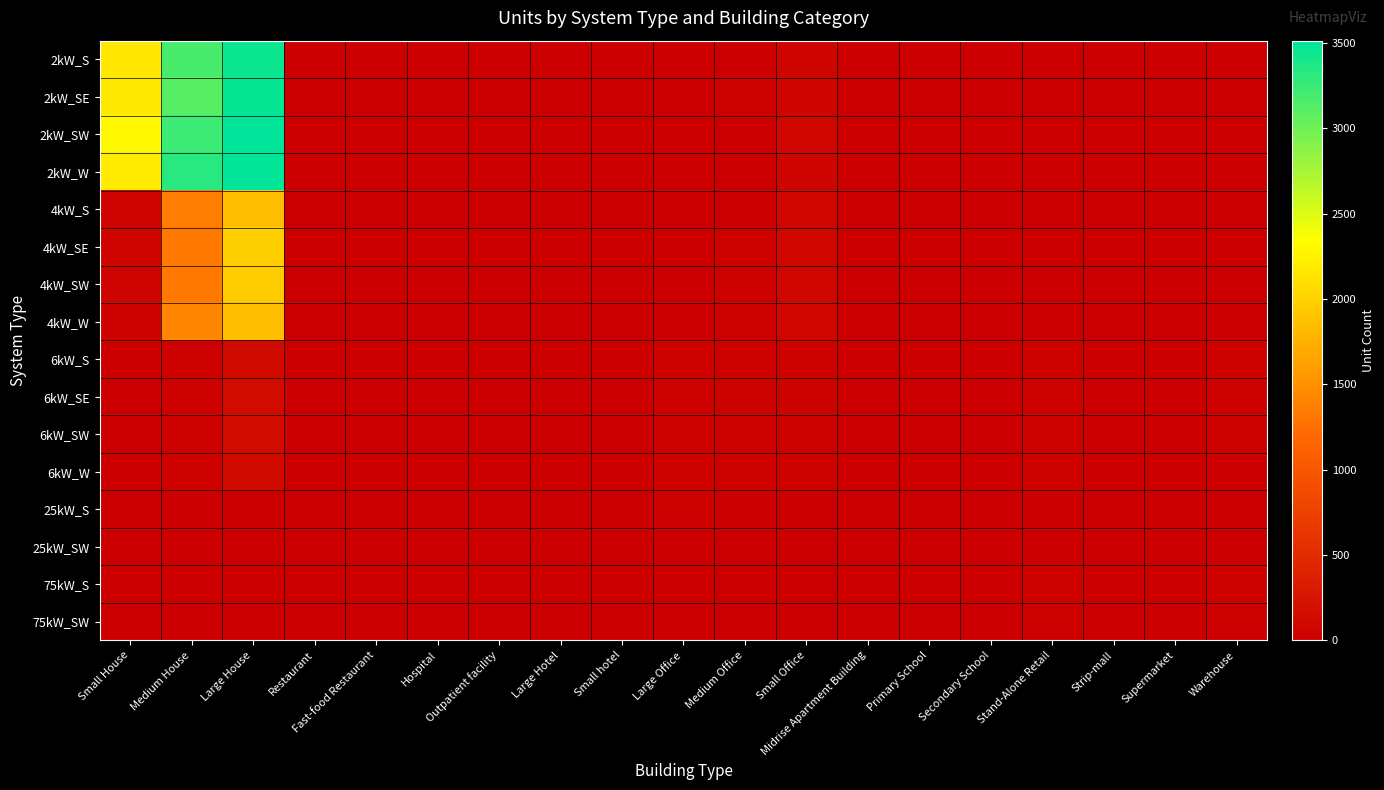

List the series in order of their peak value, lowest first.

25kW_SW, 25kW_S, 75kW_SW, 75kW_S, 6kW_W, 6kW_S, 6kW_SE, 6kW_SW, 4kW_S, 4kW_W, 4kW_SW, 4kW_SE, 2kW_S, 2kW_SE, 2kW_W, 2kW_SW